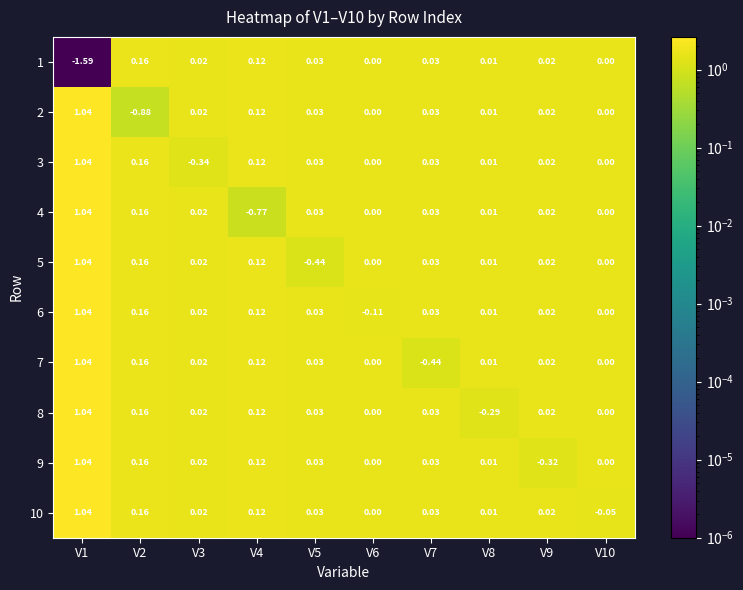

Is the value of 3 at V7 greater than the value of 4 at V9?

Yes